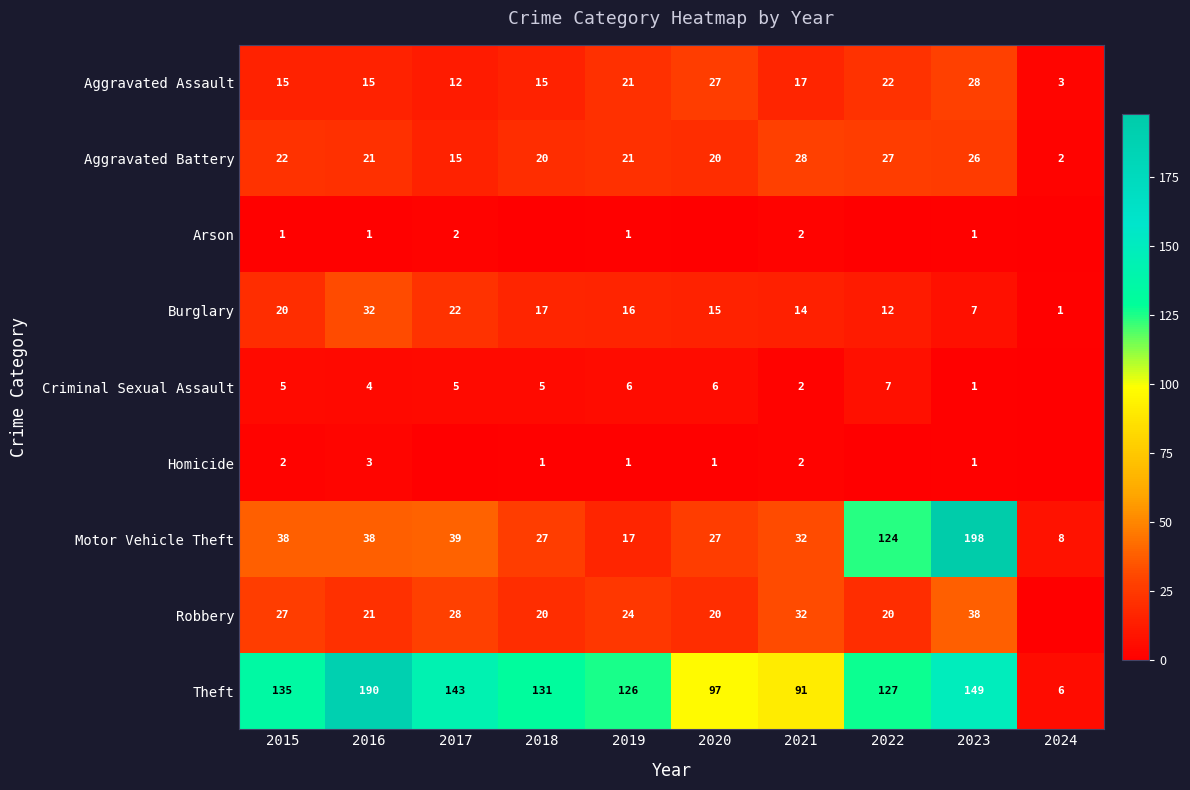

Where does the Aggravated Assault series first go above 17?

2019